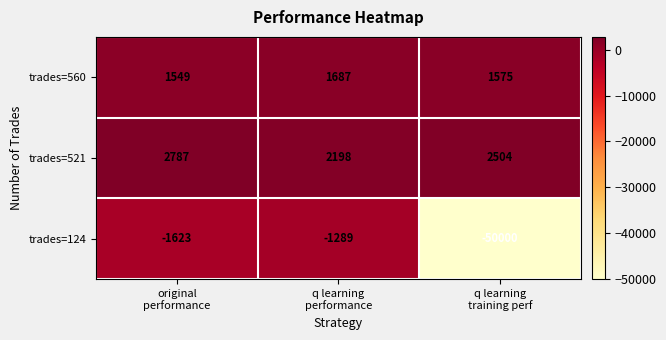

List the series in order of their peak value, highest first.

trades=521, trades=560, trades=124